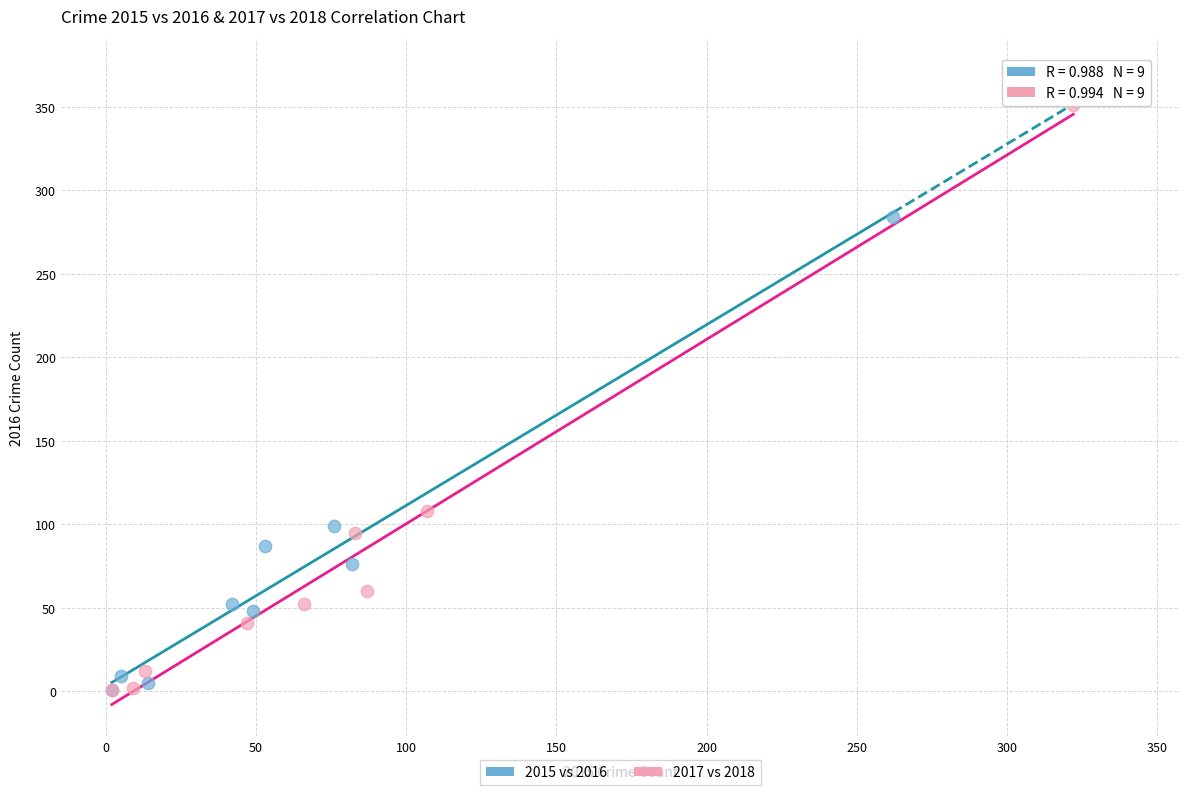

Which series has the largest Y range (max minus min)?

2017 vs 2018